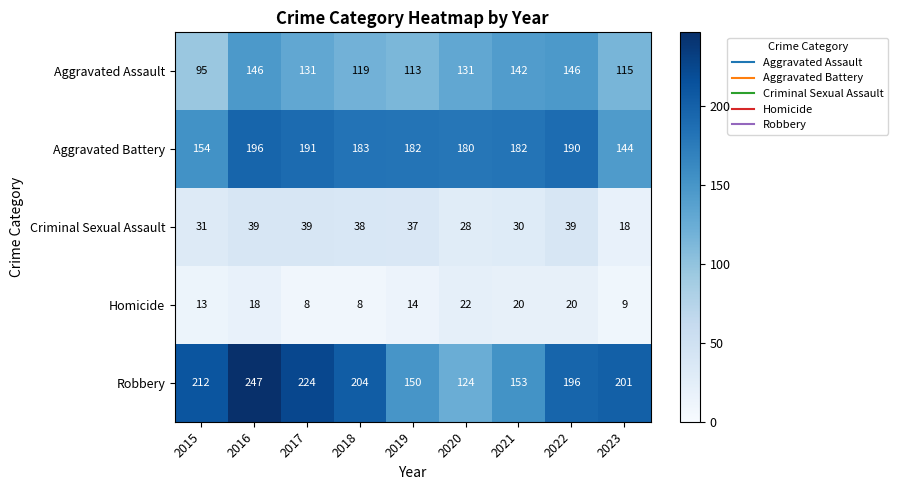

What is the total value across all series at 2020?

485